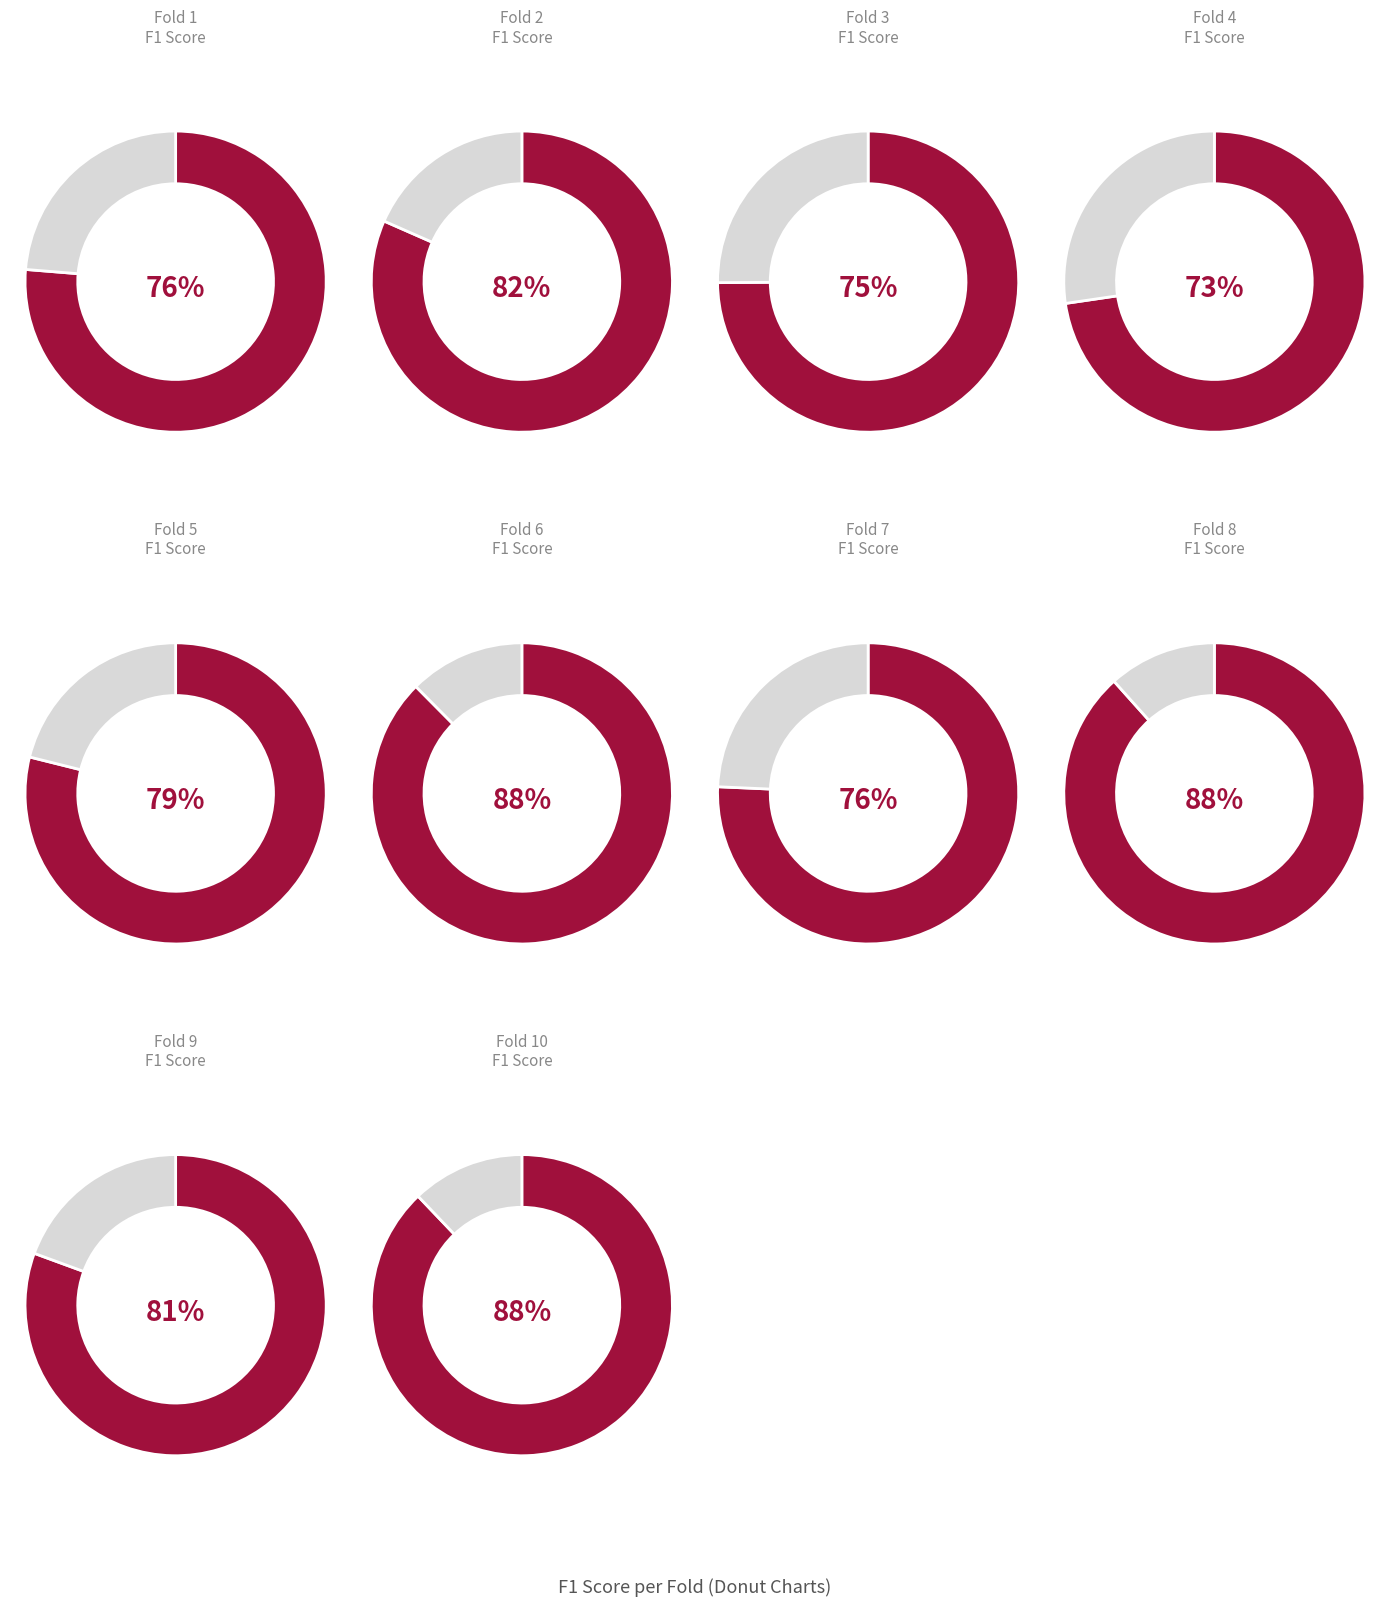

Between Fold 3 and Fold 1, which is larger?

Fold 1